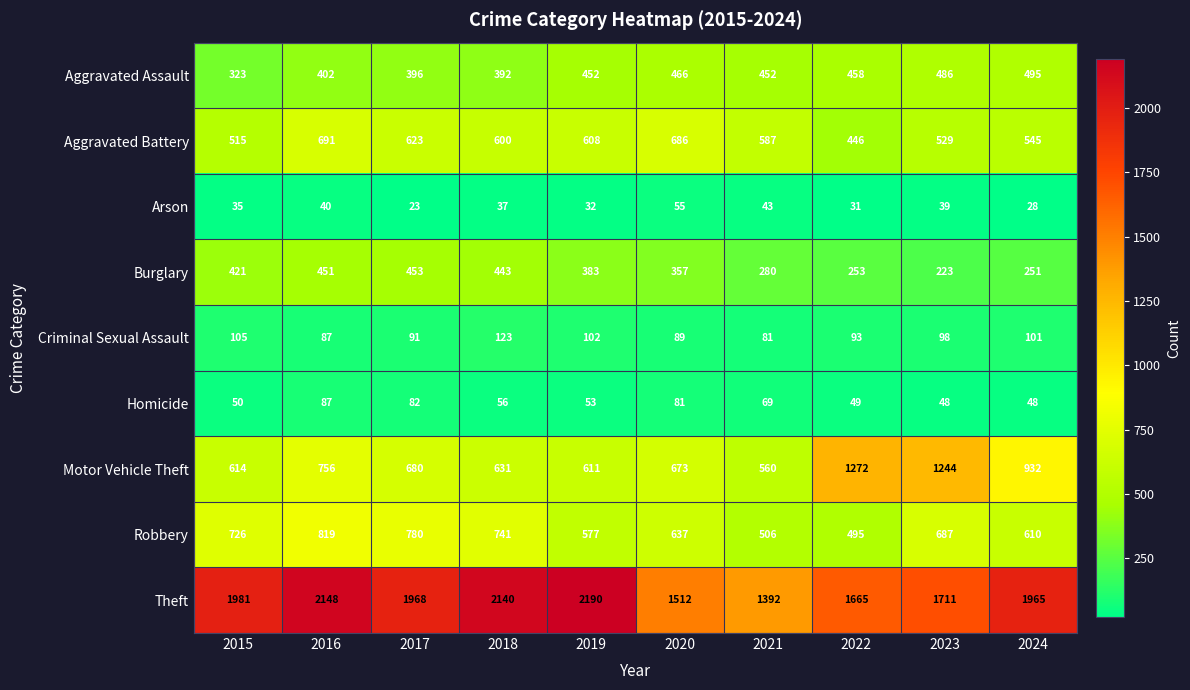

At which label is Burglary closest to 338?

2020